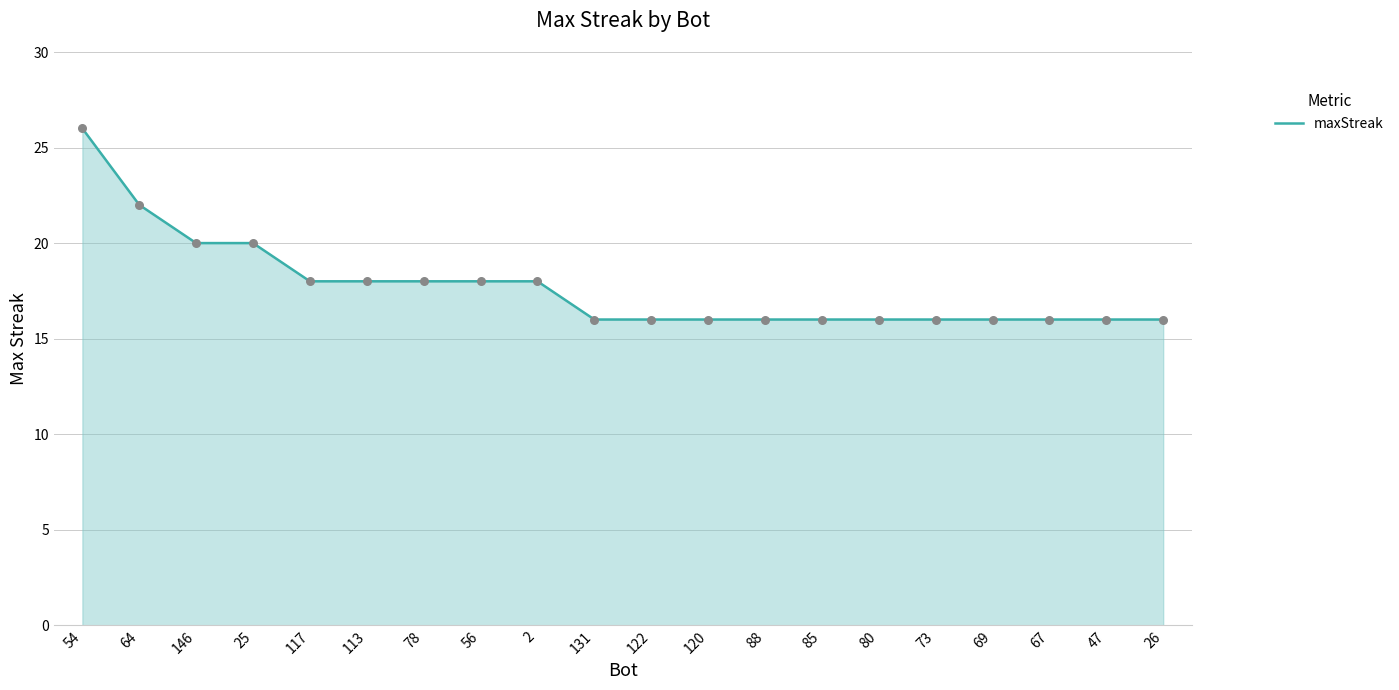

Between 120 and 54, which is larger?

54